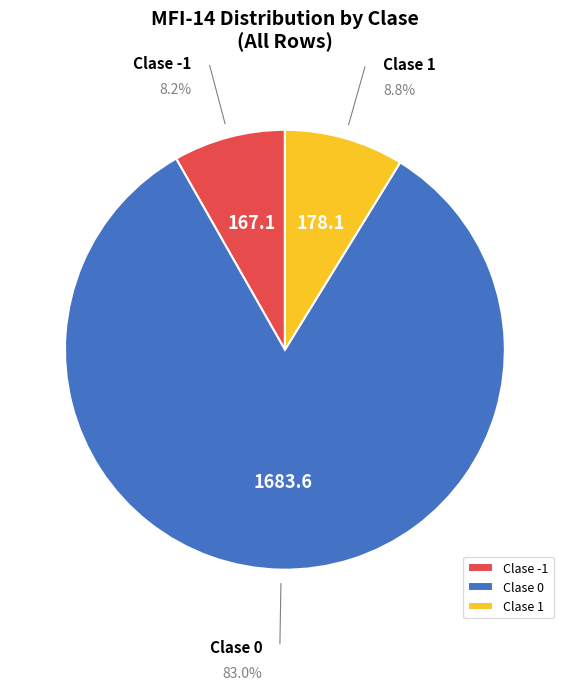

Approximately how many times larger is the value at Clase 1 compared to Clase -1?

1.1